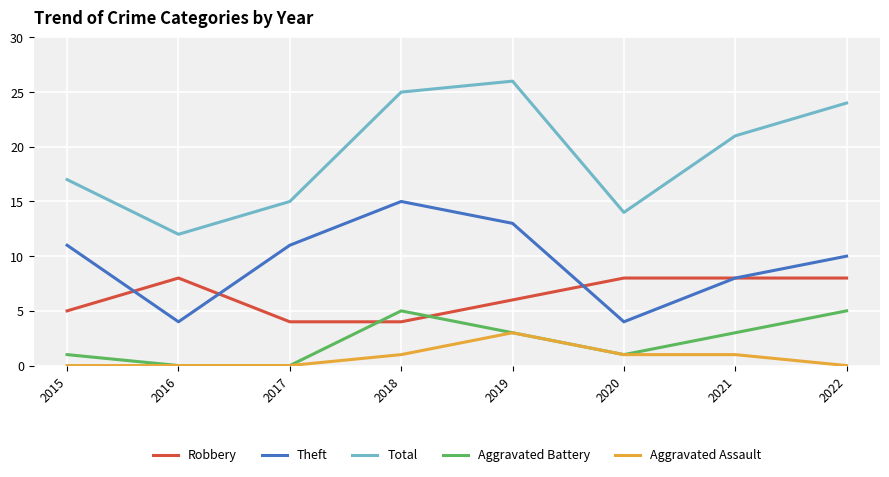

What is the sum of all Aggravated Battery values?

18